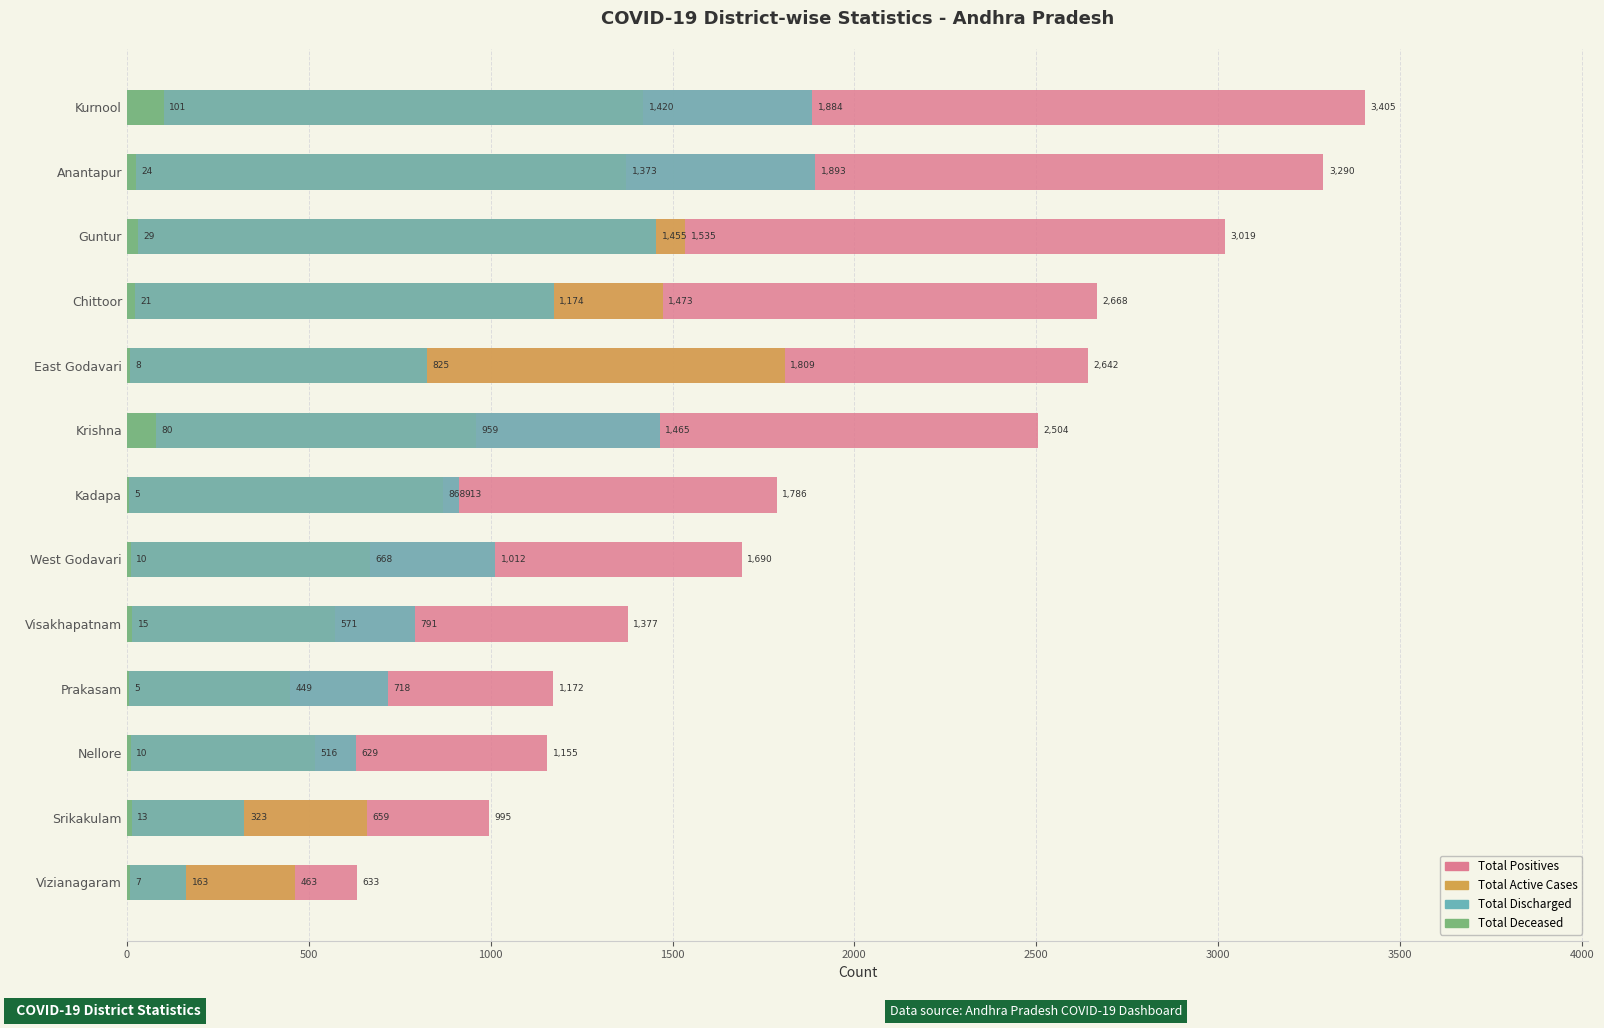

At how many categories does at least one series exceed 2614?

5